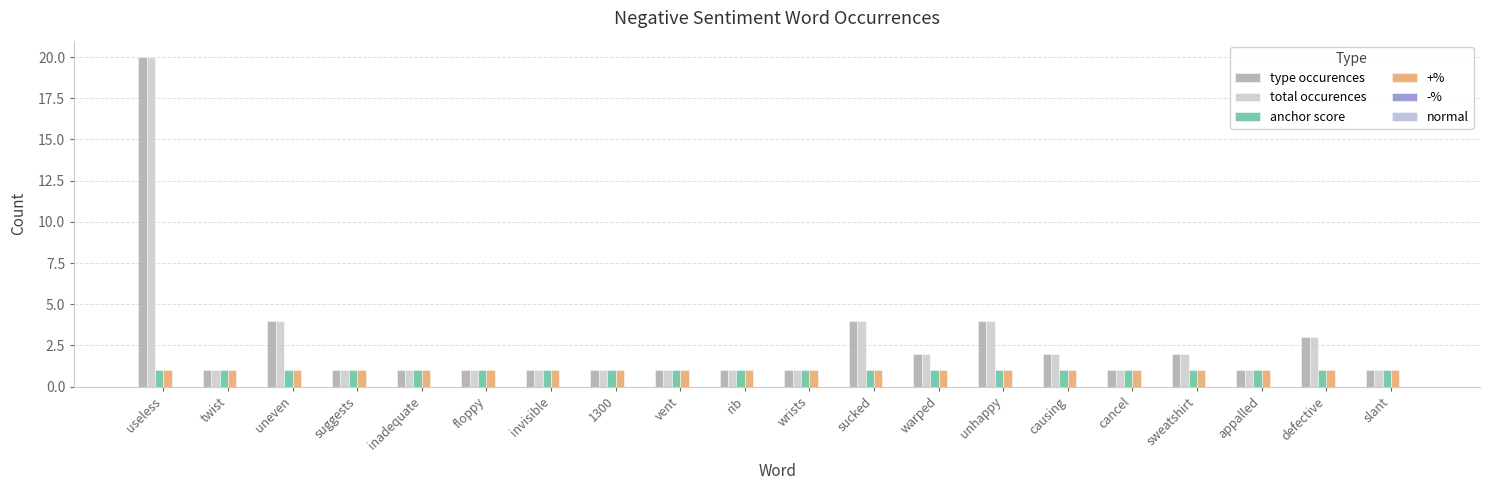

The total occurences series shows 1 at twist. True or false?

True